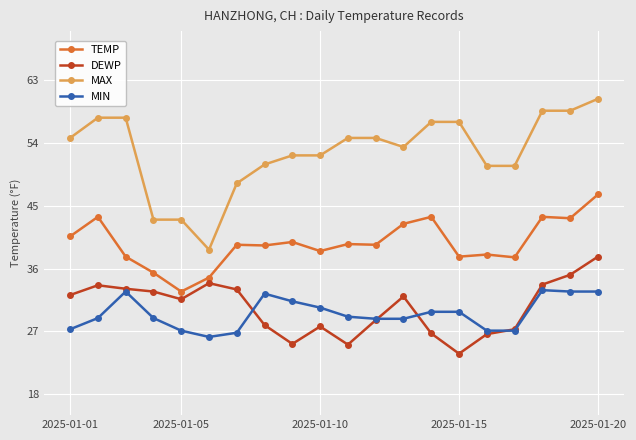

Which series has the largest range (max minus min)?

MAX